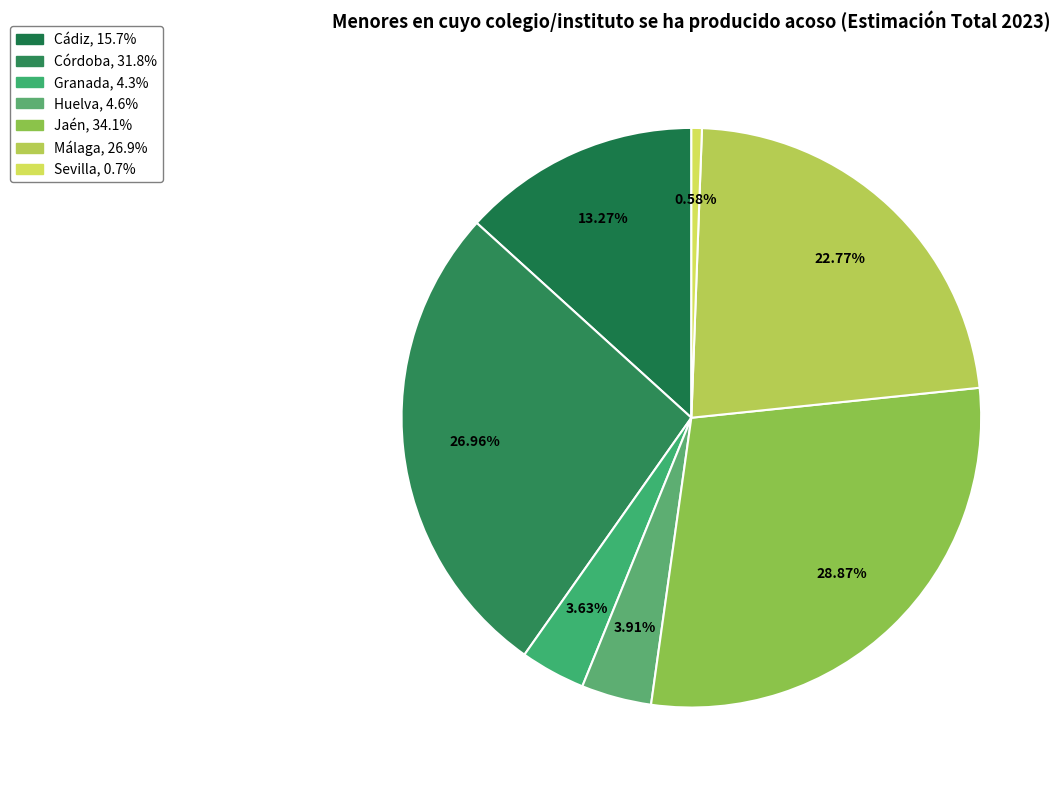

Count the number of slices in the pie.

7